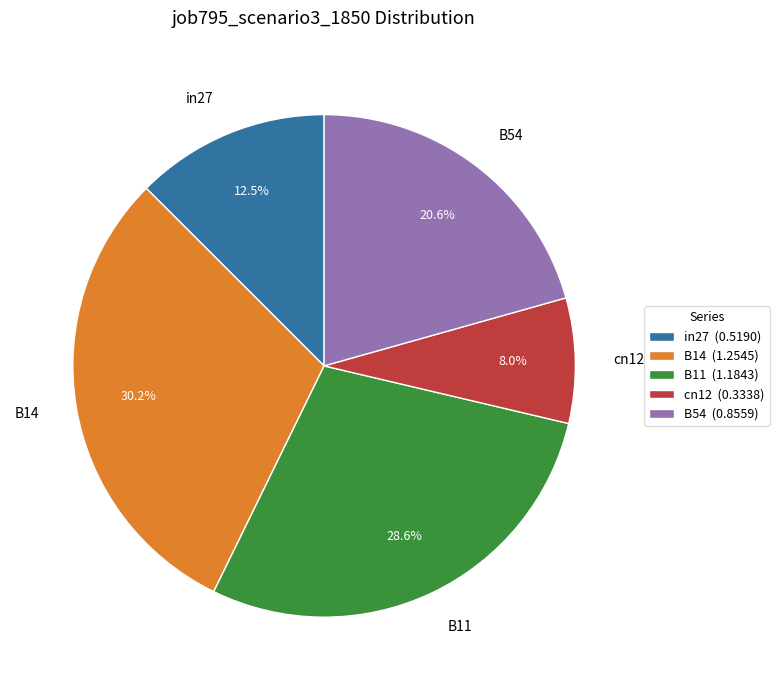

Count the number of slices in the pie.

5